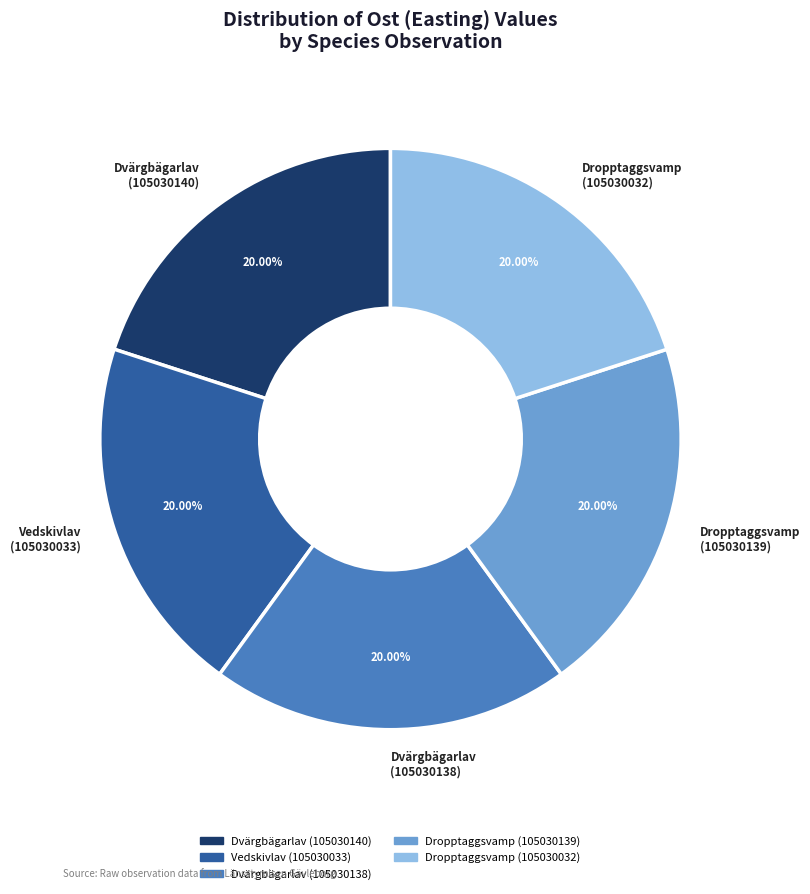

Approximately how many times larger is the value at Dvärgbägarlav (105030140) compared to Dropptaggsvamp (105030139)?

1.0